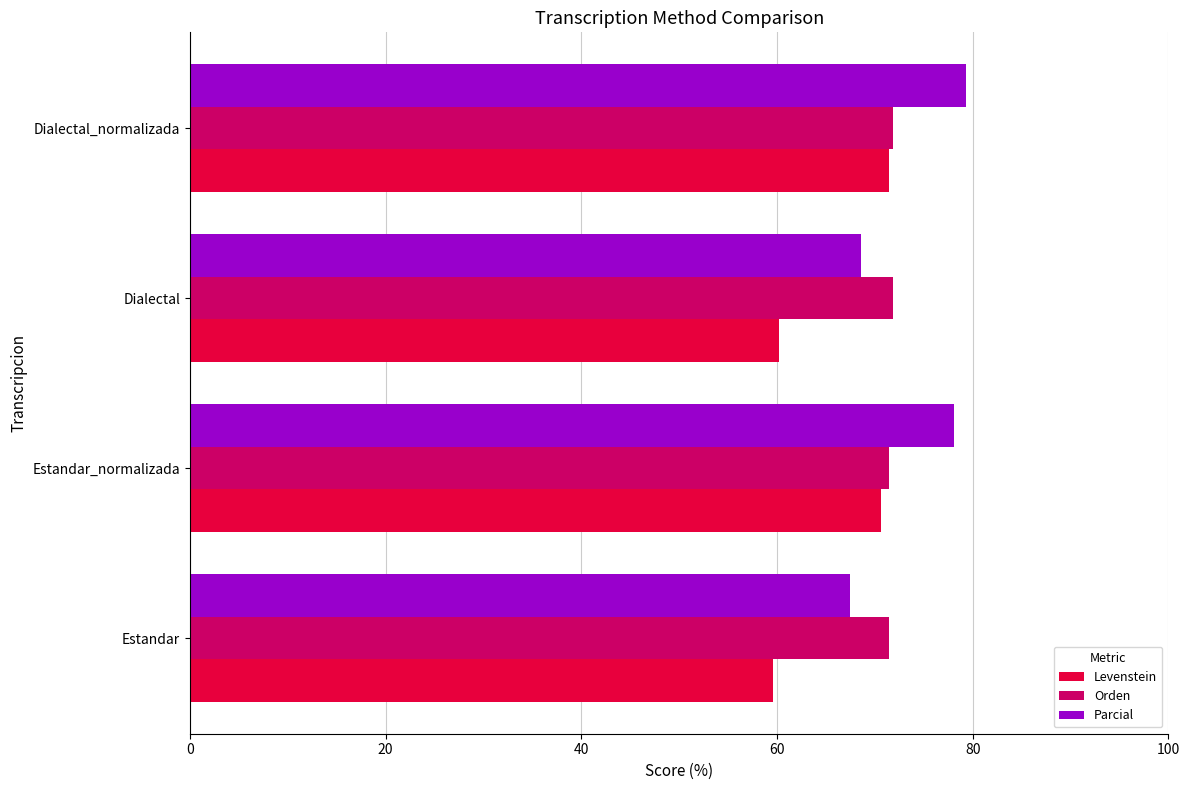

The value of Parcial at Dialectal is 68.6. True or false?

True